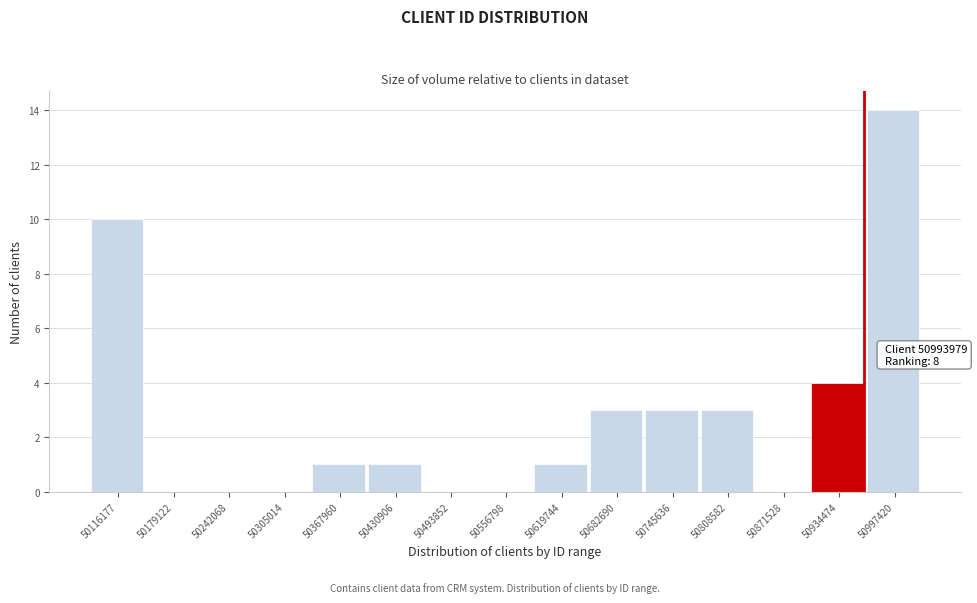

Reading right to left, what are all the values shown in this chart?

50997420=14	50934474=4	50871528=0	50808582=3	50745636=3	50682690=3	50619744=1	50556798=0	50493852=0	50430906=1	50367960=1	50305014=0	50242068=0	50179122=0	50116177=10